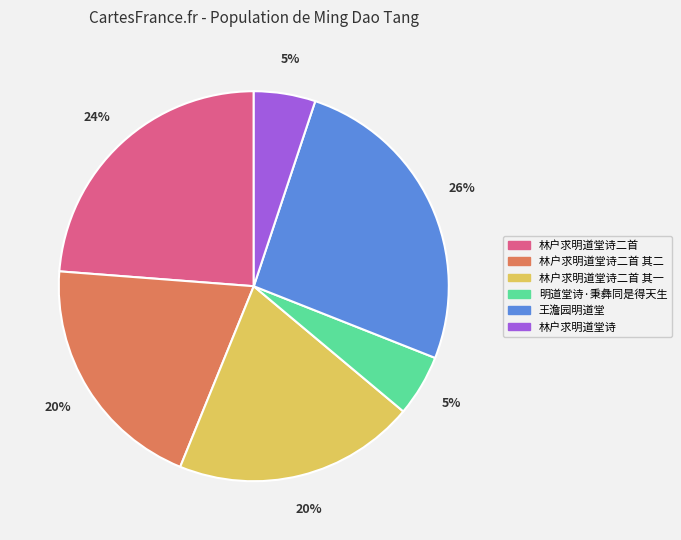

Approximately how many times larger is the value at 林户求明道堂诗二首 compared to 王澹园明道堂?

0.9